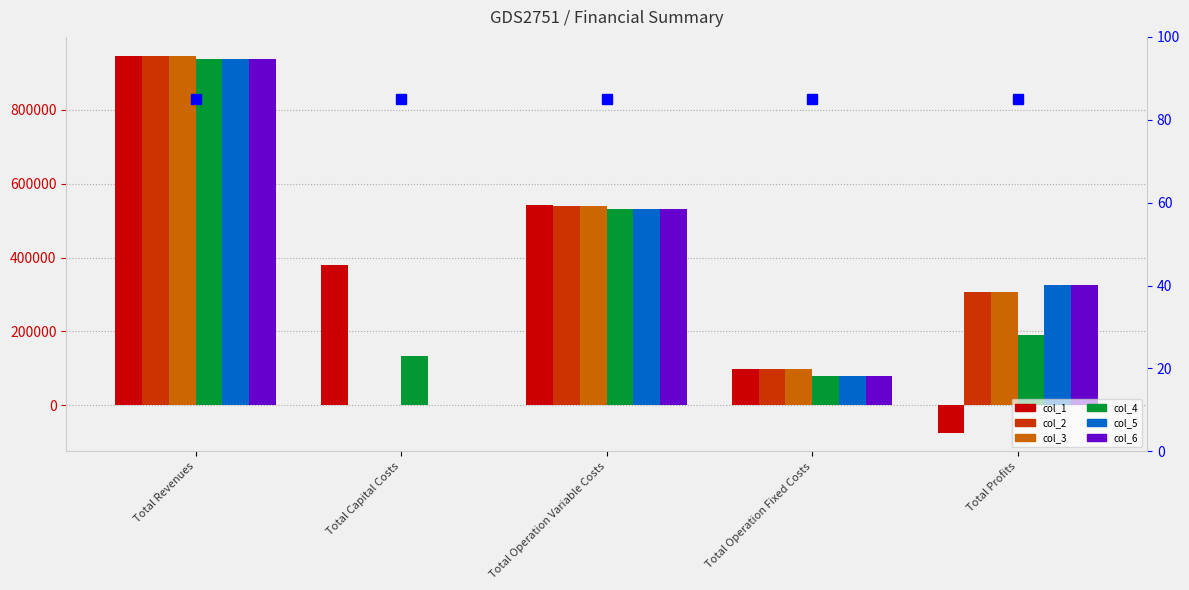

Which series has the largest total across all categories?

col_3